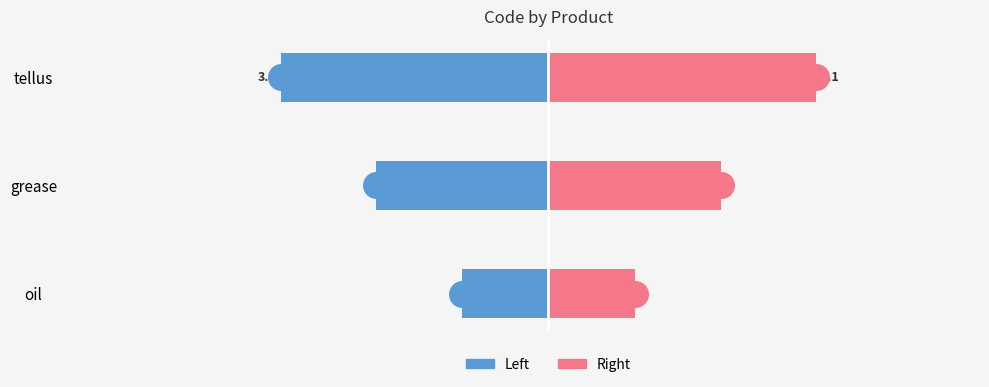

Is it true that code (left) equals -2.0 at grease?

True